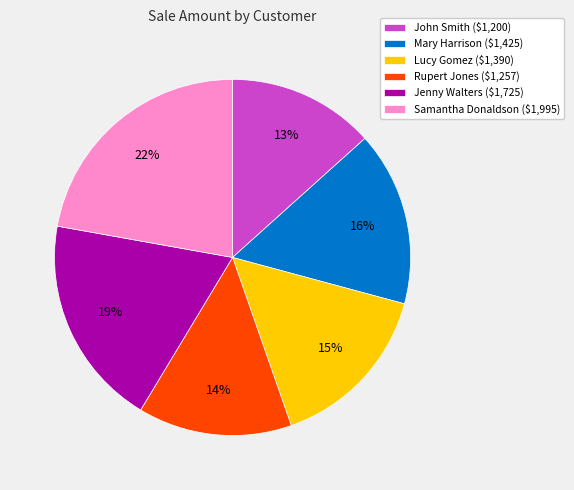

To the nearest percent, what is the difference between the largest and smallest slice percentages?

9%